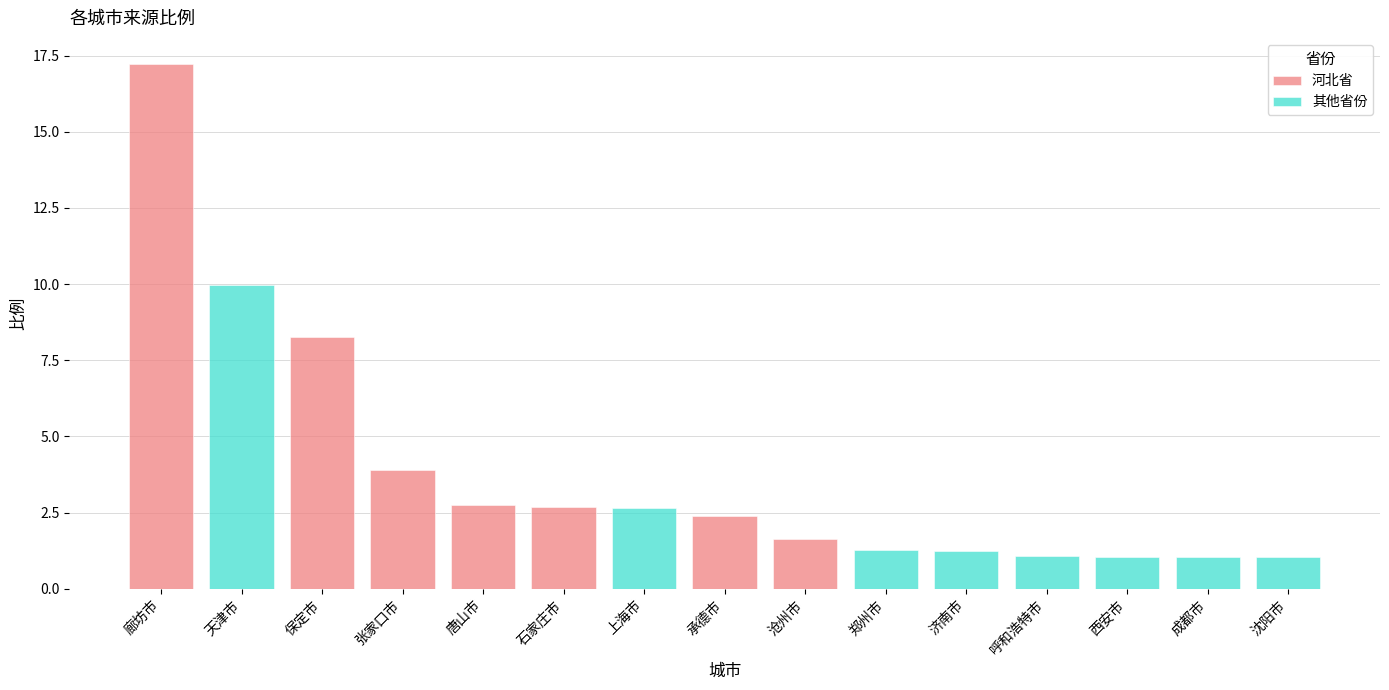

What is the average value?

3.9